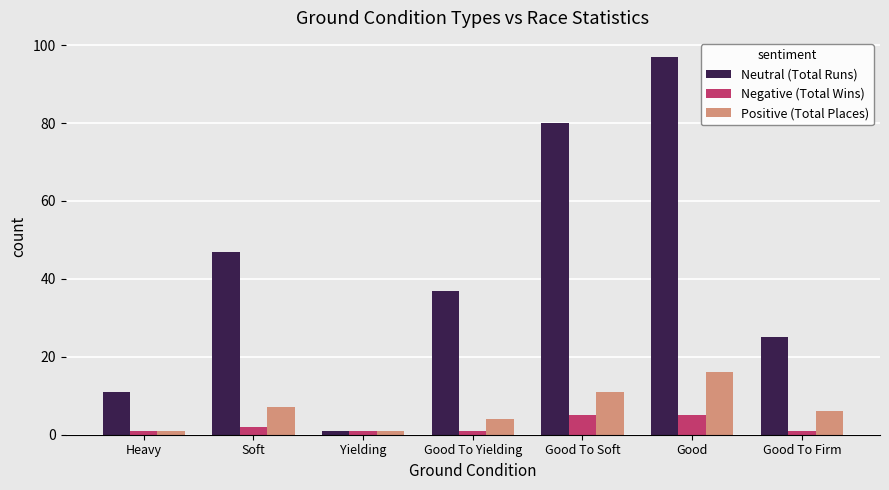

What is the minimum value for Positive (Total Places)?

1